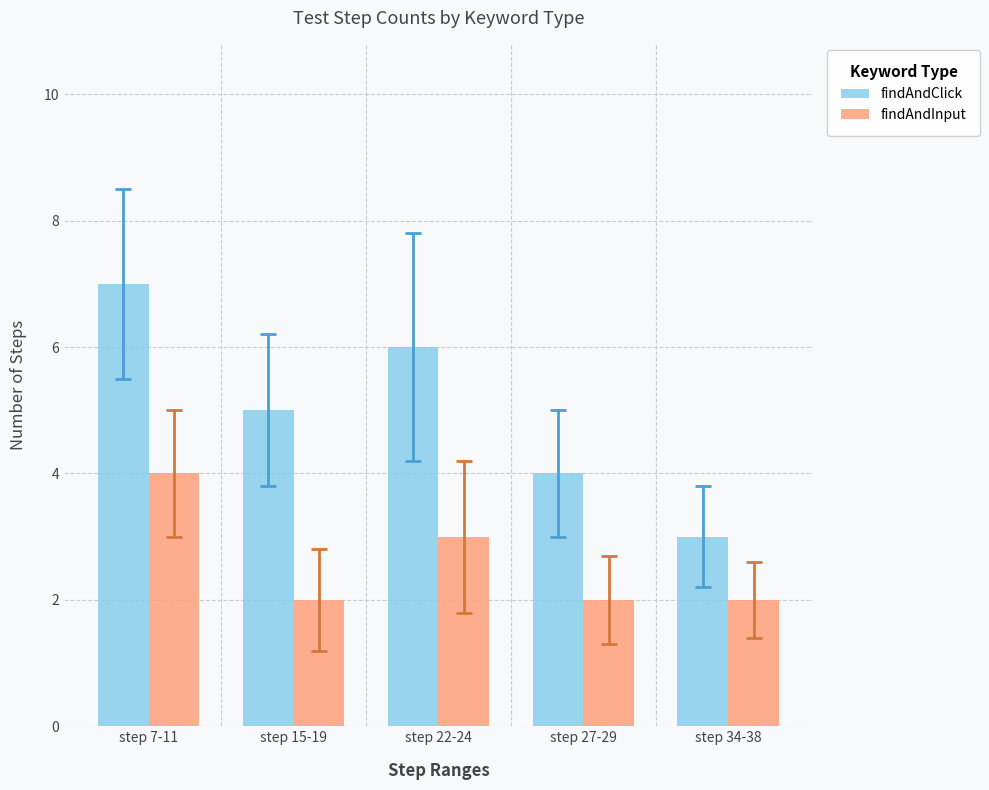

Count the findAndInput values in the range 2 to 3.

4